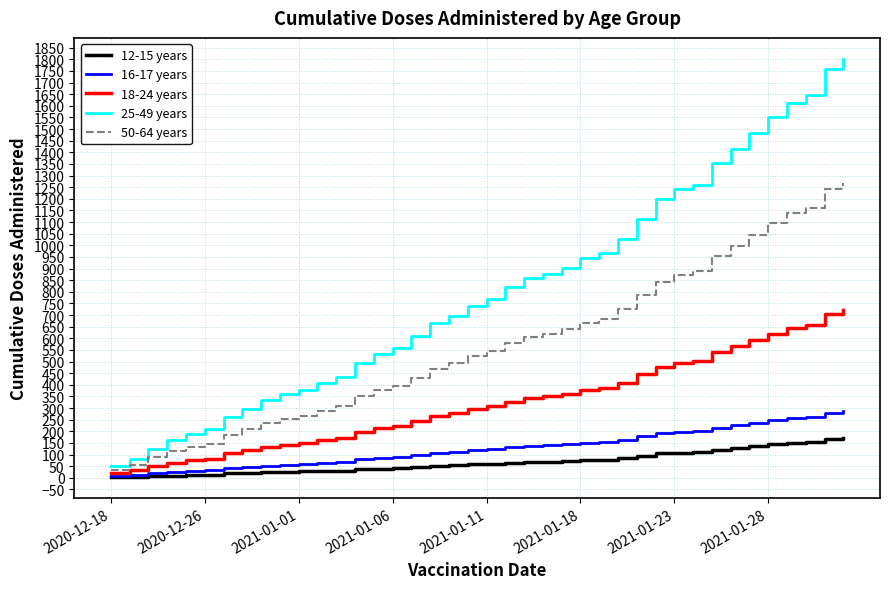

Which series has the largest total across all categories?

25-49 years